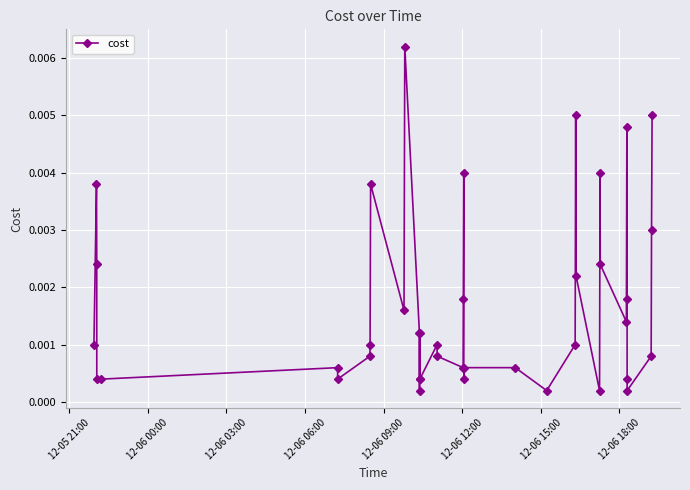

True or false: there are more than 1 points higher than both neighbors.

True